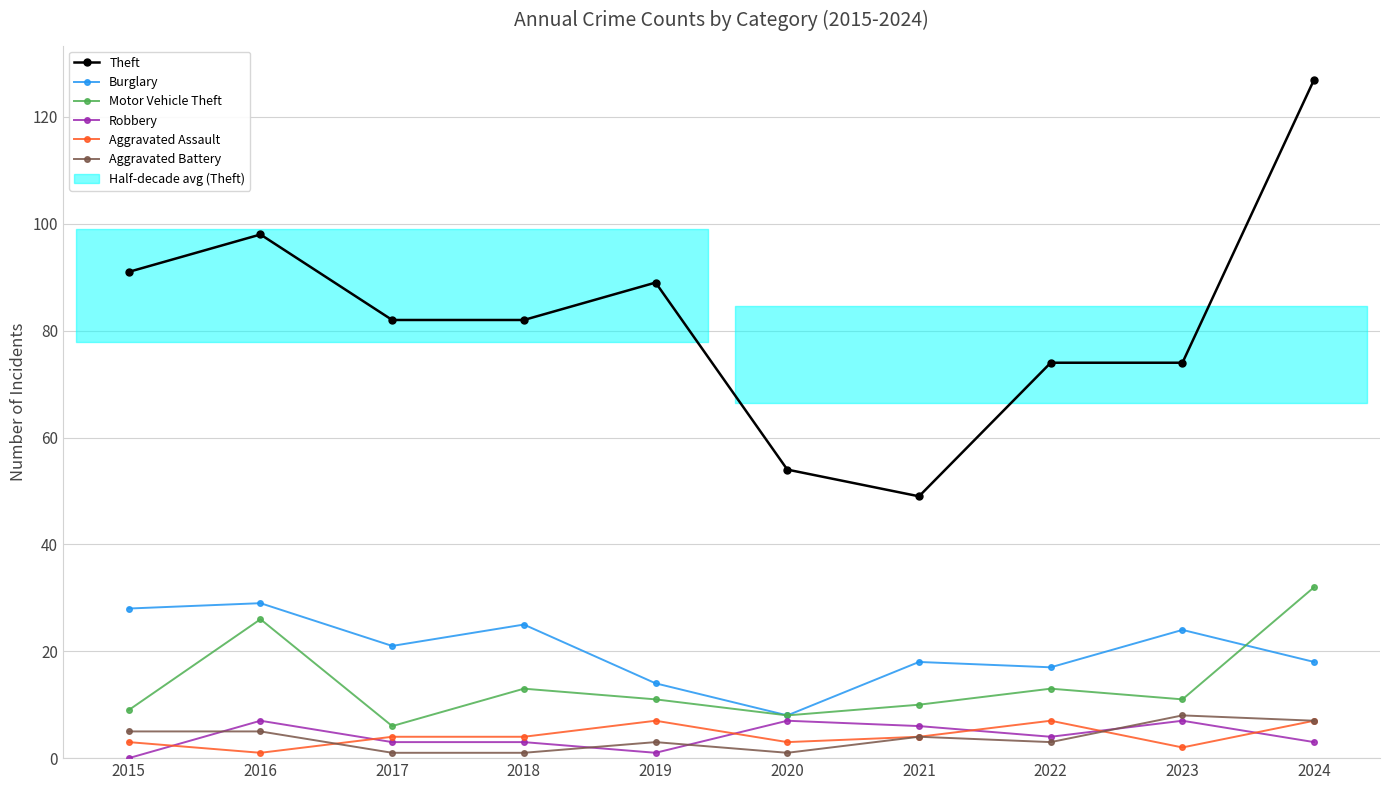

Is this an area chart (filled region under the line)?

No